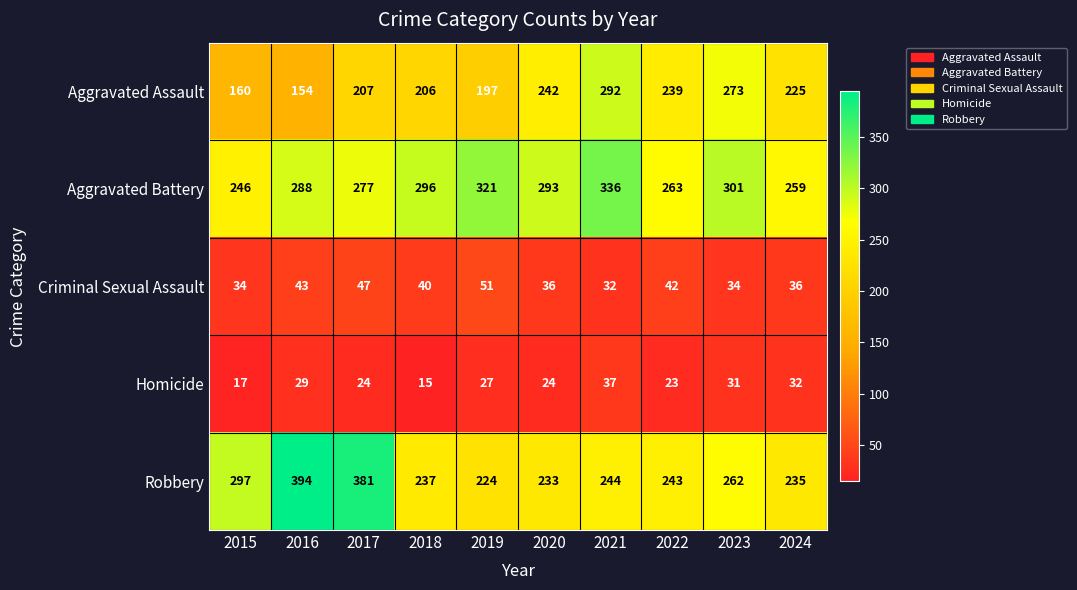

The value of Criminal Sexual Assault at 2022 is 70. True or false?

False